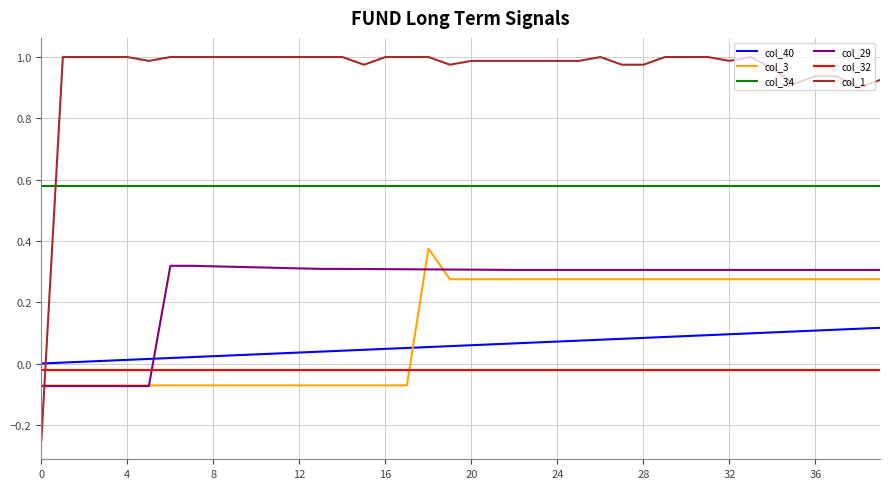

At how many categories does at least one series exceed 0?

40